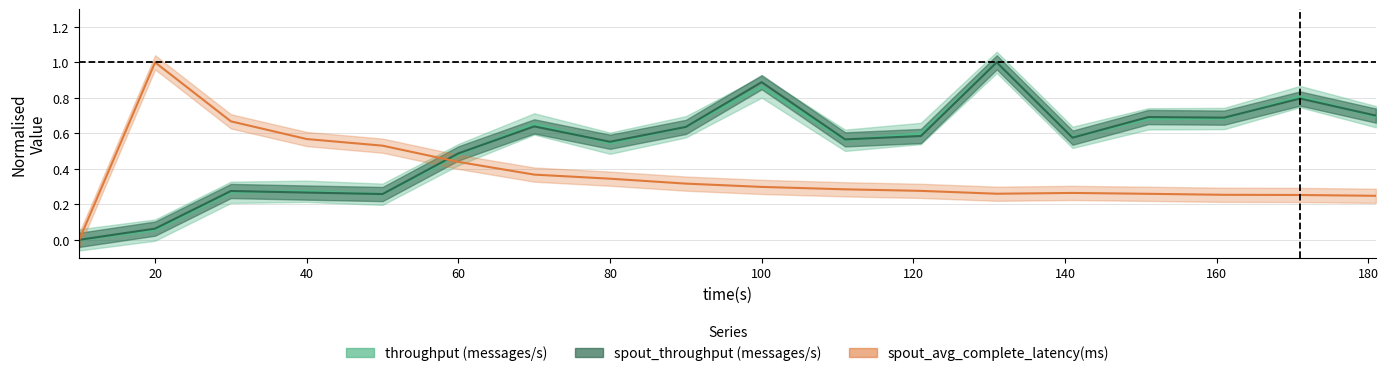

Where is the first local maximum for spout_avg_complete_latency(ms)?

20